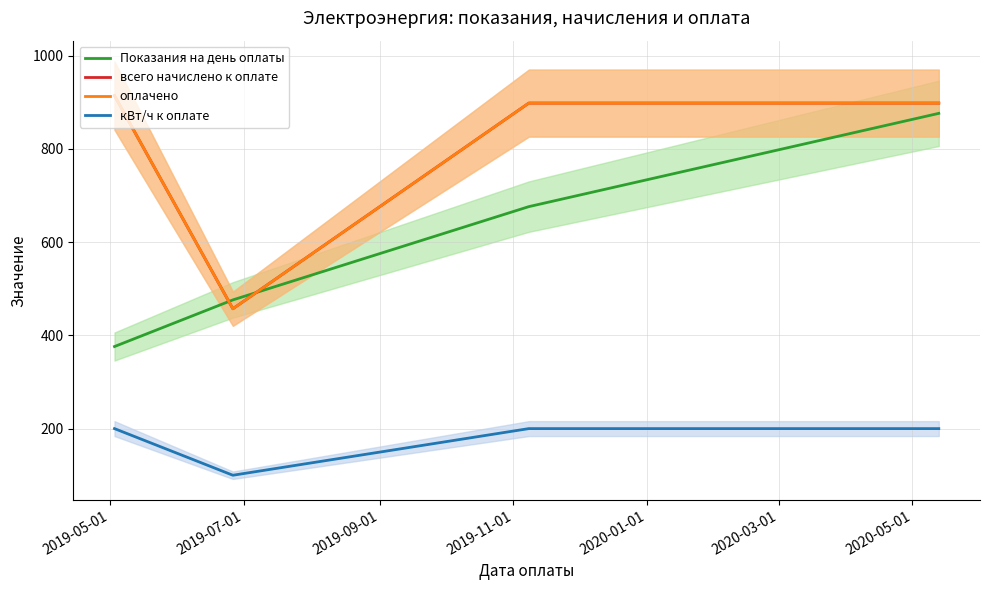

What are all the series names shown in the legend?

Показания на день оплаты, всего начислено к оплате, оплачено, кВт/ч к оплате